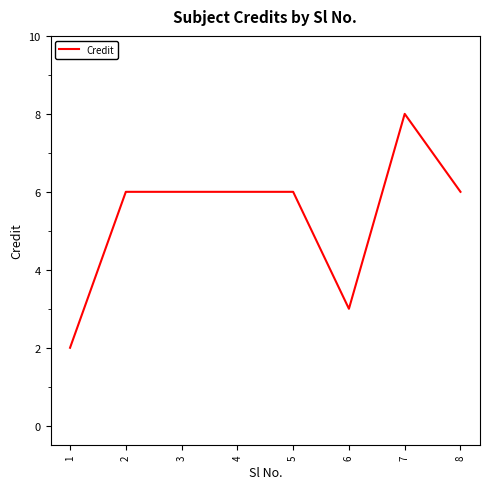

True or false: the data shows 9 at 3.

False